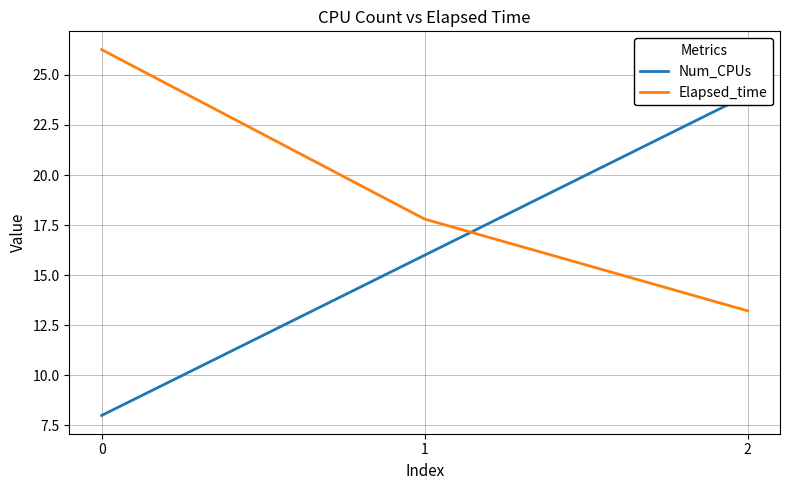

List the labels in order of Elapsed_time value, smallest first.

2, 1, 0